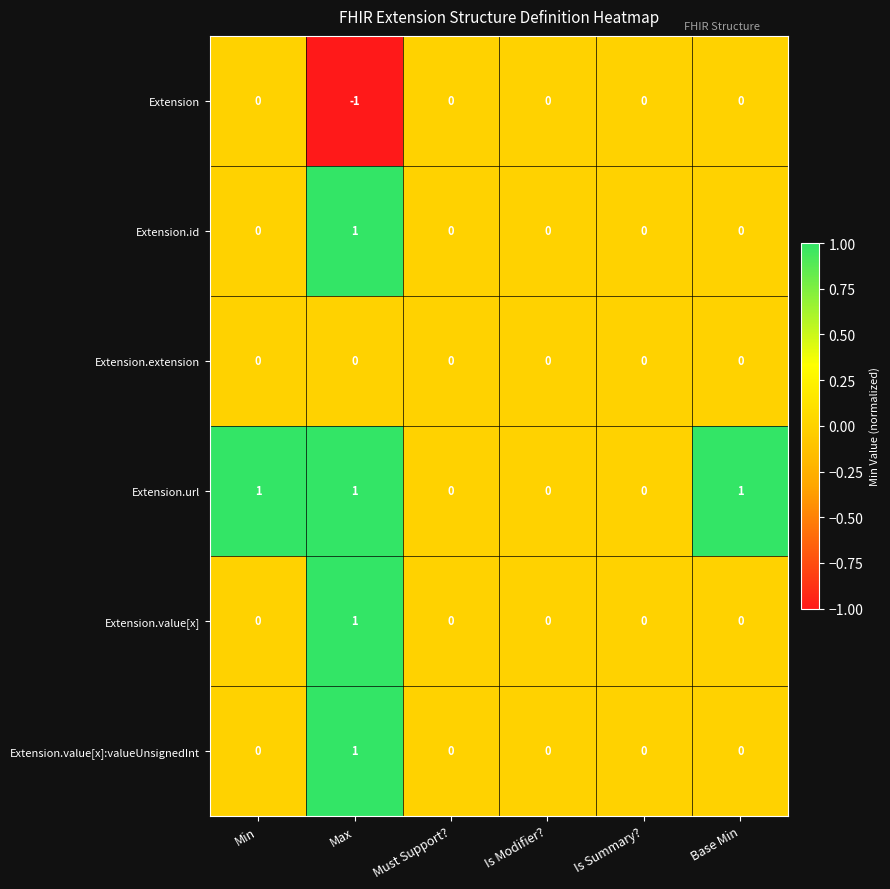

Between Is Summary? and Base Min, which series saw the biggest shift?

Extension.url